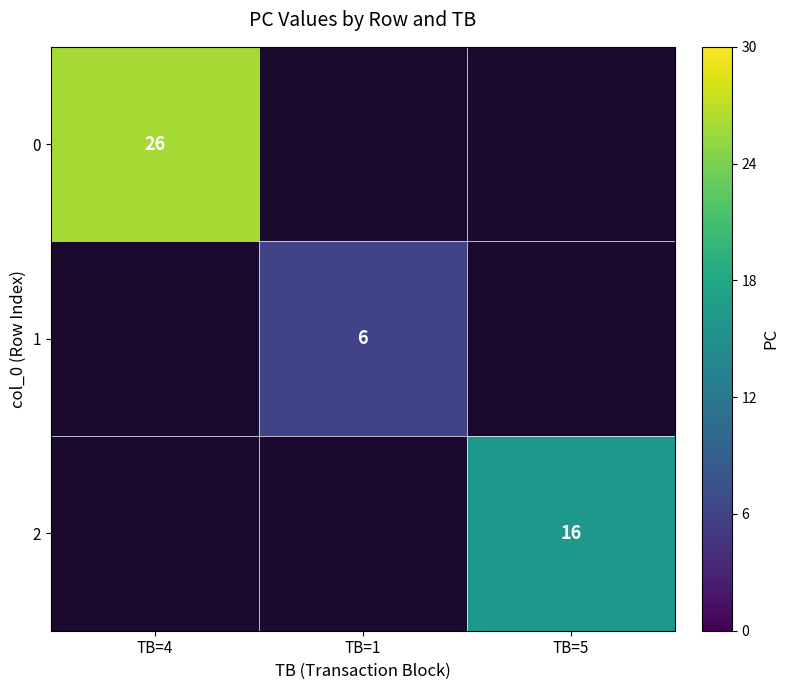

Is it true that 1 equals 2.5 at TB=1?

False